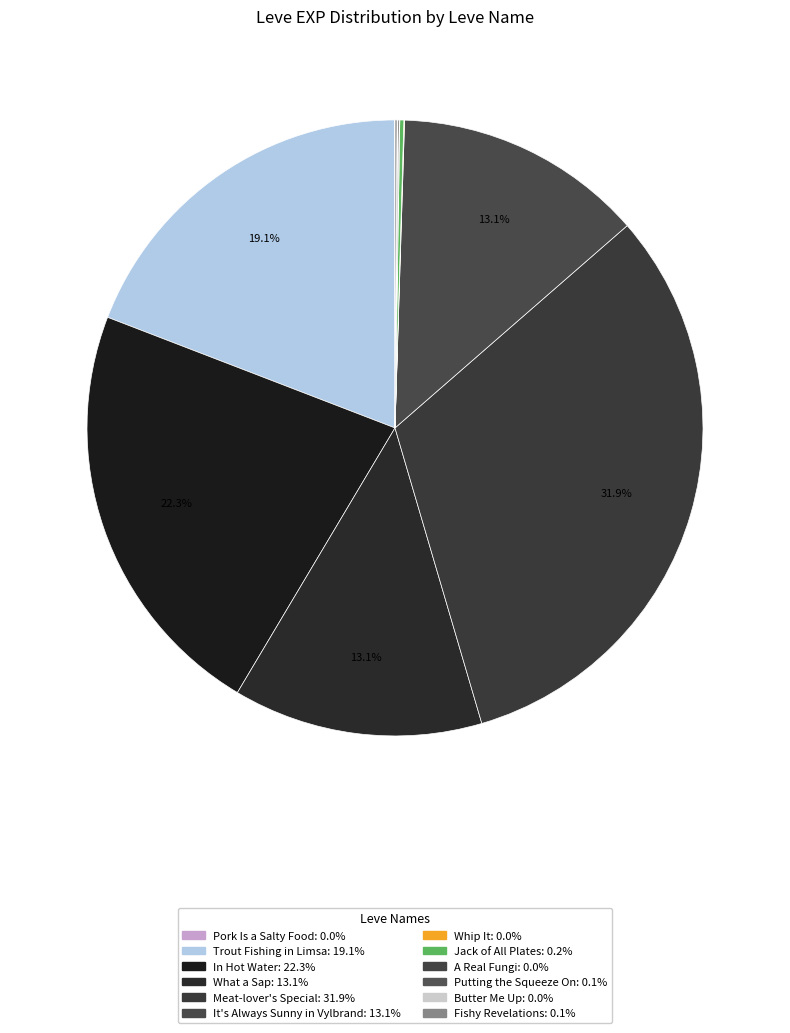

What is the ratio of the value at Butter Me Up to the value at Fishy Revelations?

0.3